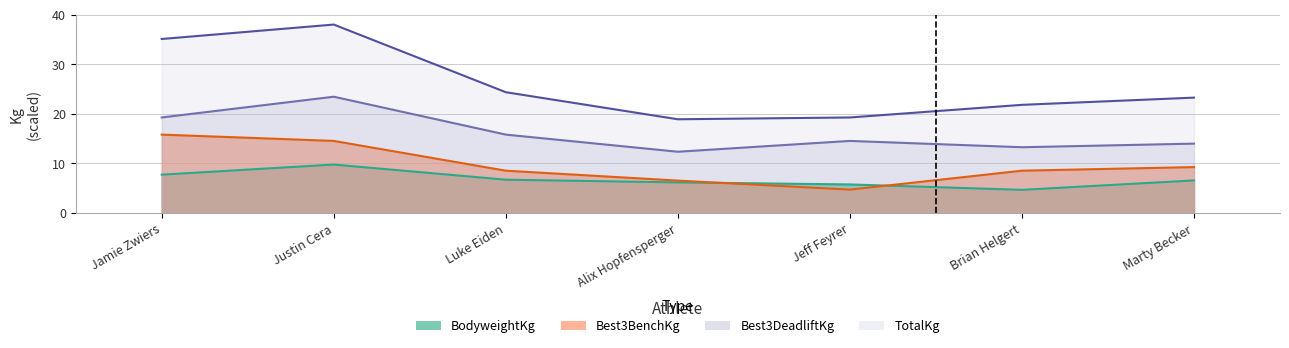

What is the average value of the Best3BenchKg series?

9.7